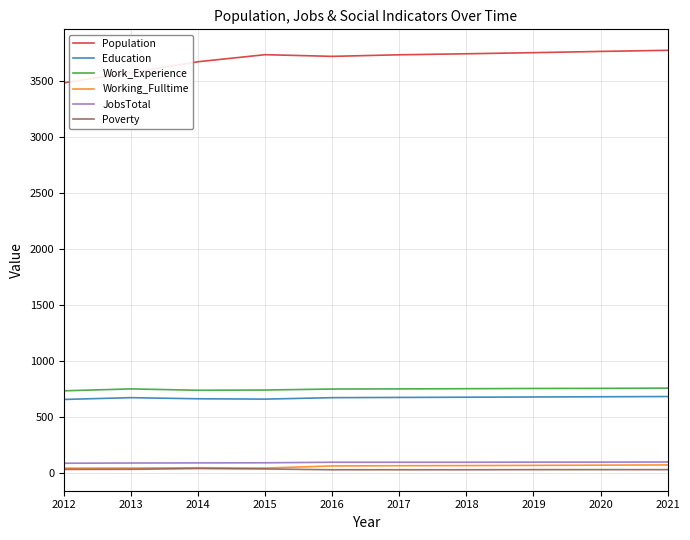

The value of Education at 2019 is 679. True or false?

True